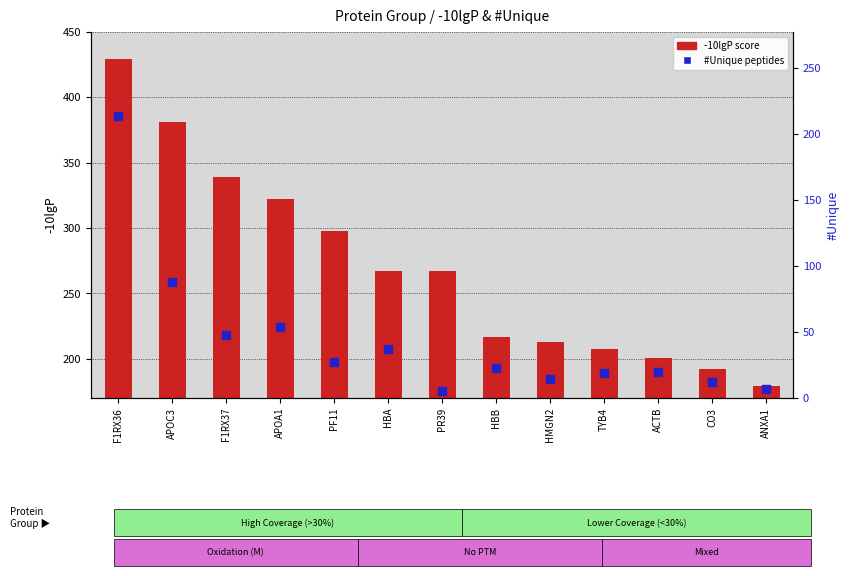

Which series contains the highest Y value?

-10lgP